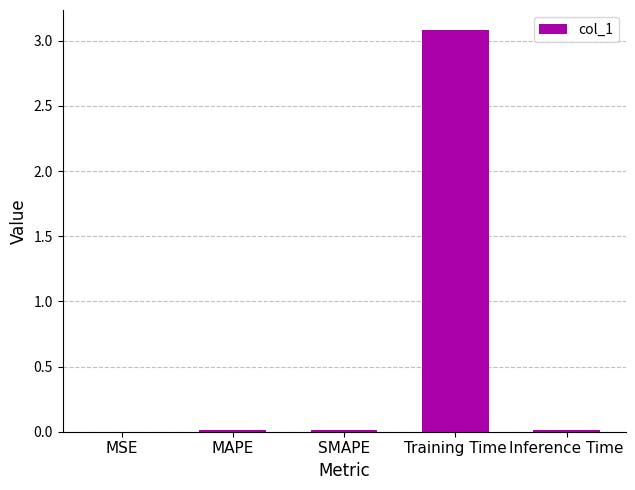

The value at Inference Time is 0.0. True or false?

True